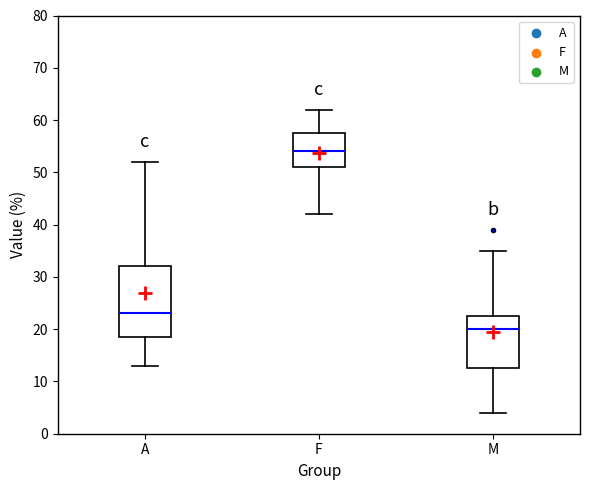

Reading left to right, read every box against the y-axis: the position of its median line, the range the box covers, and the ends of its whiskers. The values are not printed on the chart, so give them approximately, as read against the axis.

A: median 23, box 19 to 32, whiskers 13 to 52
F: median 54, box 51 to 58, whiskers 42 to 62
M: median 20, box 13 to 23, whiskers 4 to 35